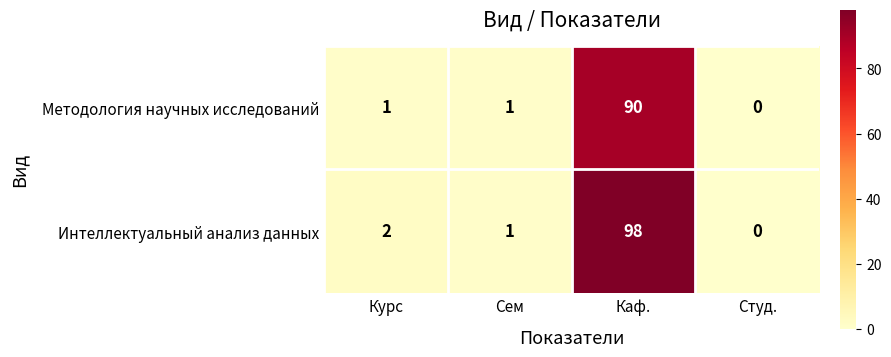

What is the sum of the Методология научных исследований values at Каф. and Сем?

91